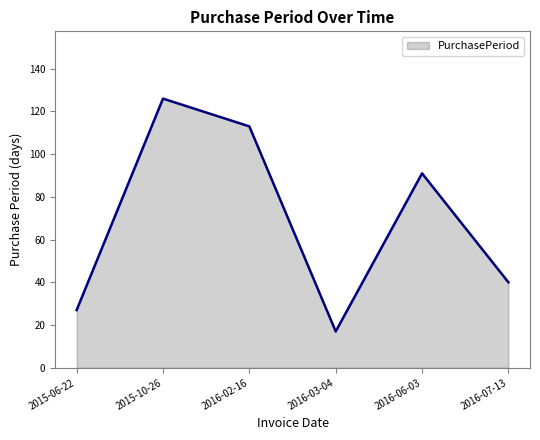

Rank the categories by value from highest to lowest.

2015-10-26, 2016-02-16, 2016-06-03, 2016-07-13, 2015-06-22, 2016-03-04